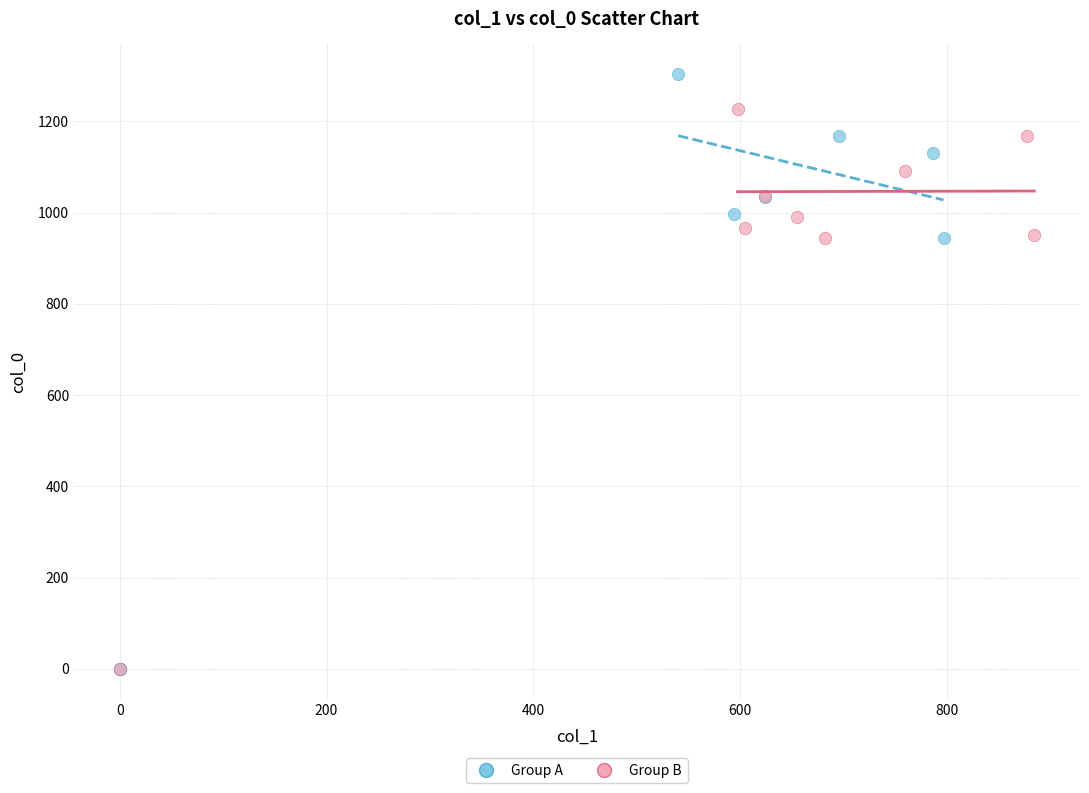

Which series contains the highest Y value?

Group A